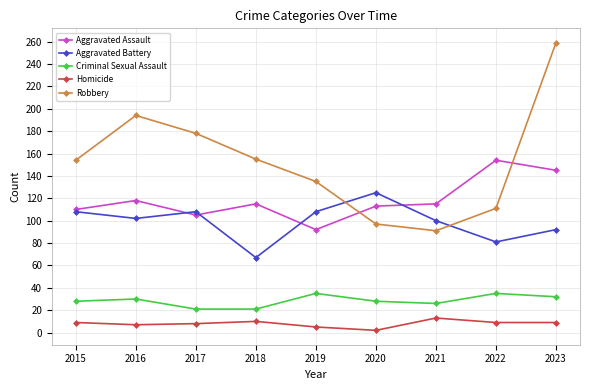

How many lines are shown in the chart?

5